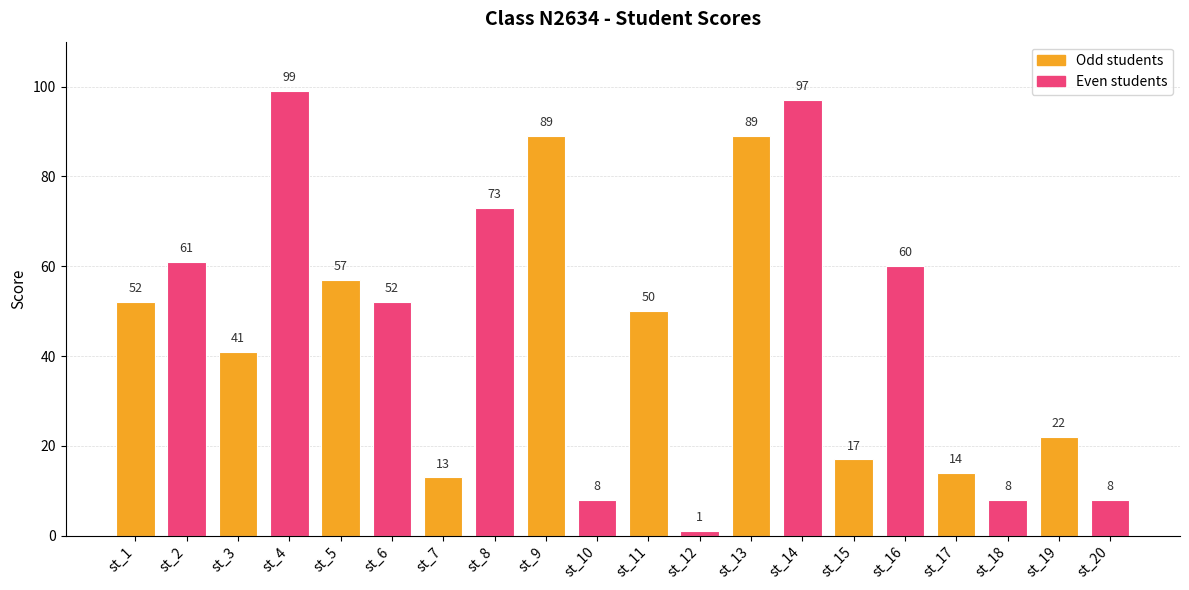

At which label is the value closest to 50?

st_11